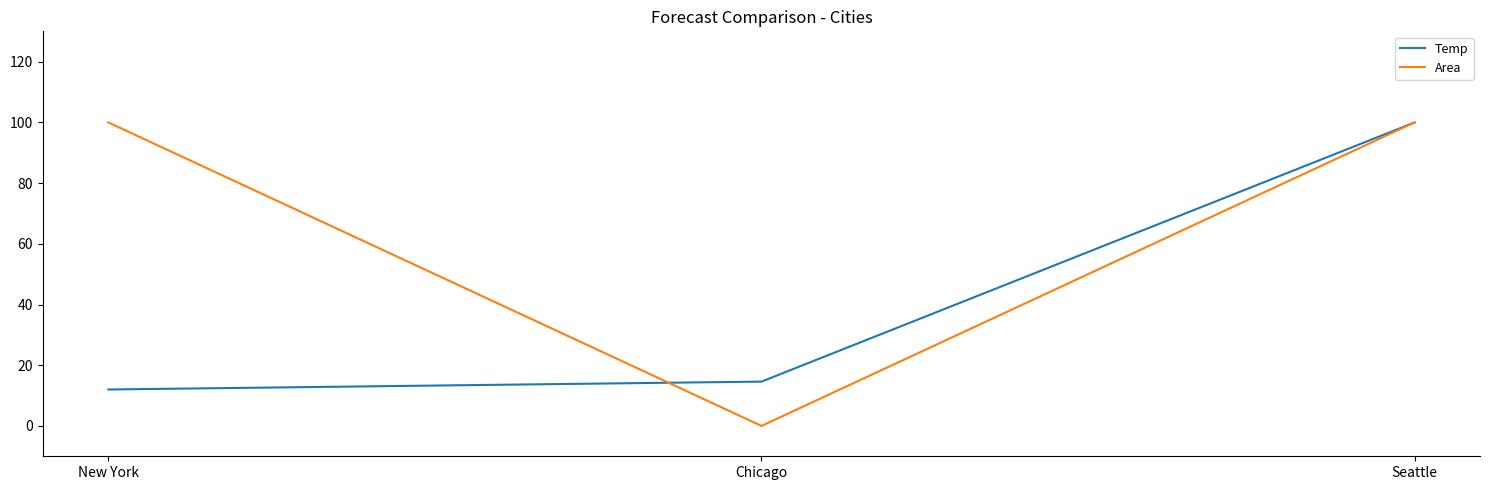

Reading right to left, transcribe all the data shown in this chart.

Temp: Seattle=100.0	Chicago=14.6	New York=12.0
Area: Seattle=100.0	Chicago=0.0	New York=100.0